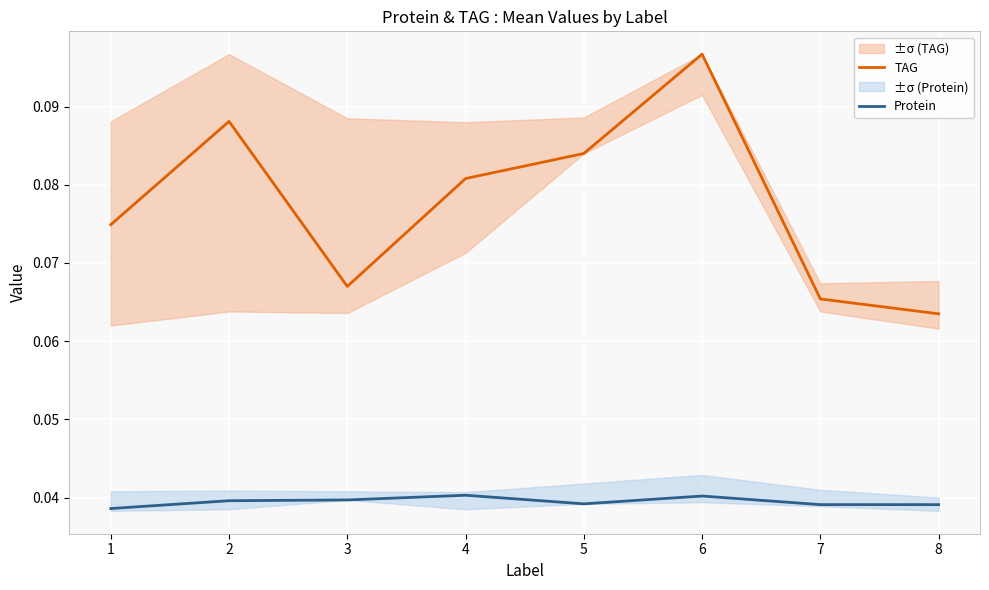

How many TAG values are between 0 and 1?

8